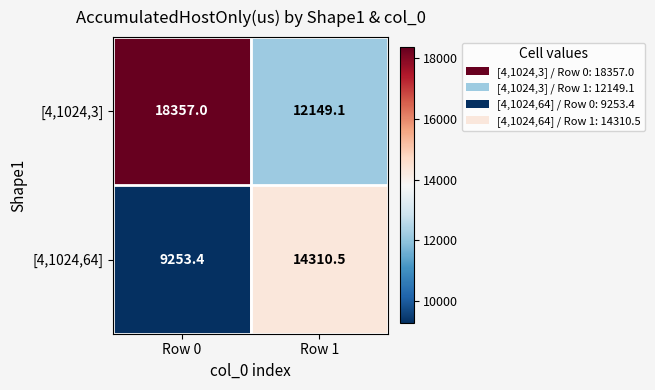

Read the [4,1024,3] value at Row 1.

12149.1